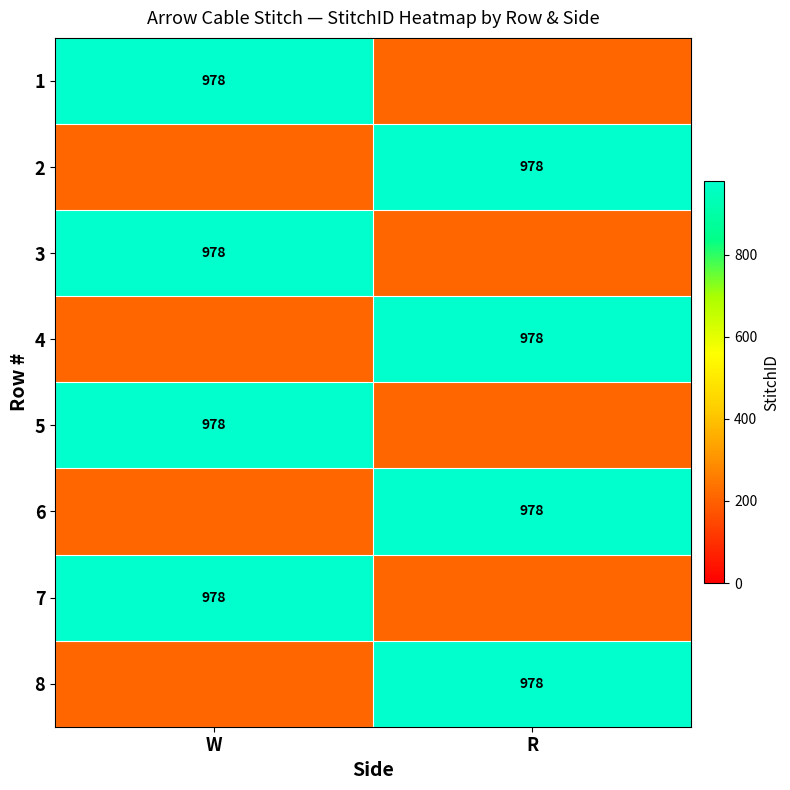

Which series has the widest spread of values?

2